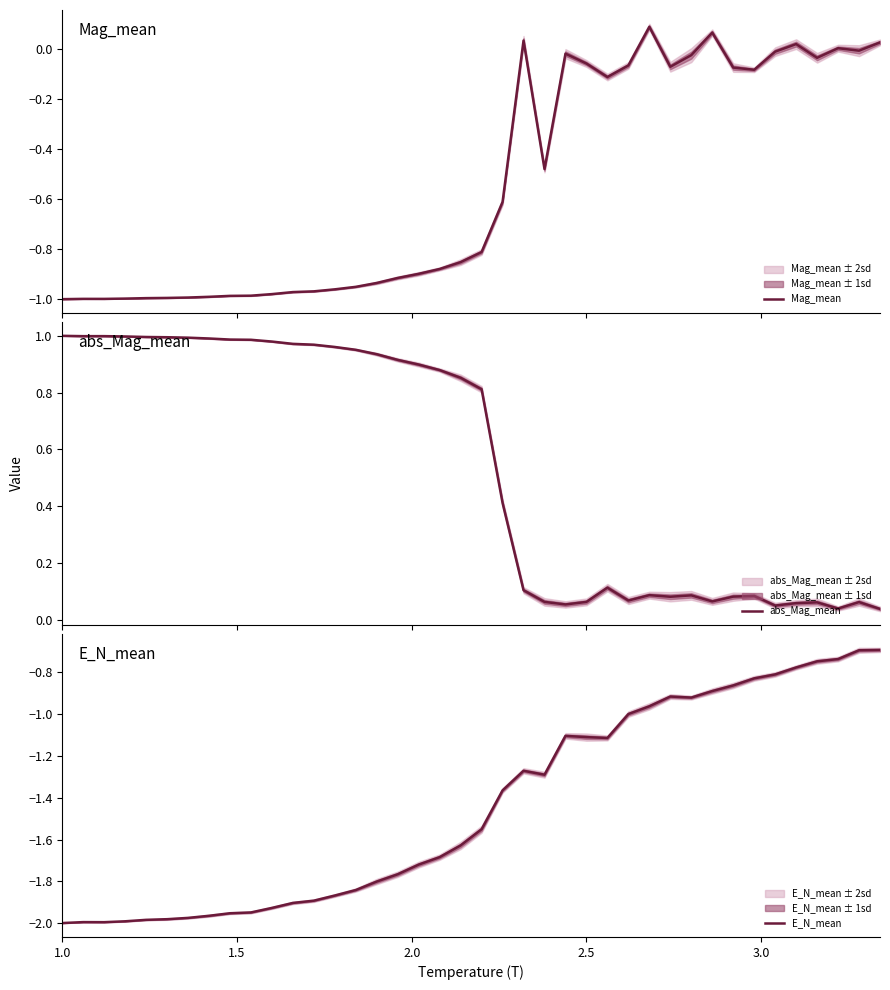

Reading right to left, extract all data points from this chart.

Mag_mean: 0.0	-0.0	0.0	-0.0	0.0	-0.0	-0.1	-0.1	0.1	-0.0	-0.1	0.1	-0.1	-0.1	-0.1	-0.0	-0.5	0.0	-0.6	-0.8	-0.9	-0.9	-0.9	-0.9	-0.9	-1.0	-1.0	-1.0	-1.0	-1.0	-1.0	-1.0	-1.0	-1.0	-1.0	-1.0	-1.0	-1.0	-1.0	-1.0
abs_Mag_mean: 0.0	0.1	0.0	0.1	0.1	0.1	0.1	0.1	0.1	0.1	0.1	0.1	0.1	0.1	0.1	0.1	0.1	0.1	0.4	0.8	0.9	0.9	0.9	0.9	0.9	1.0	1.0	1.0	1.0	1.0	1.0	1.0	1.0	1.0	1.0	1.0	1.0	1.0	1.0	1.0
E_N_mean: -0.7	-0.7	-0.7	-0.7	-0.8	-0.8	-0.8	-0.9	-0.9	-0.9	-0.9	-1.0	-1.0	-1.1	-1.1	-1.1	-1.3	-1.3	-1.4	-1.6	-1.6	-1.7	-1.7	-1.8	-1.8	-1.8	-1.9	-1.9	-1.9	-1.9	-1.9	-2.0	-2.0	-2.0	-2.0	-2.0	-2.0	-2.0	-2.0	-2.0